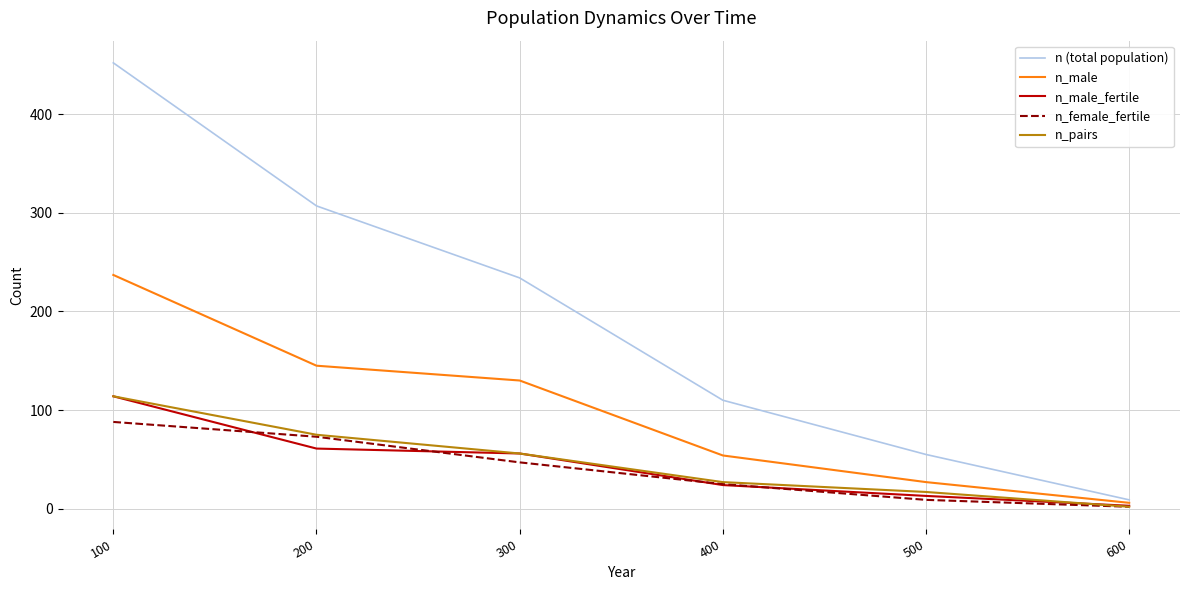

True or false: n_pairs has a value of 27 at 400.

True